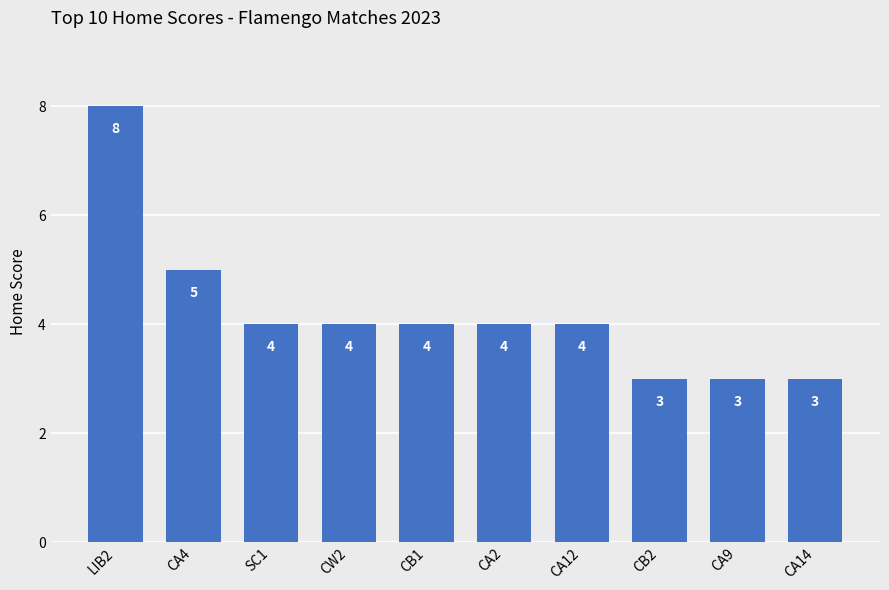

At which label does the data first exceed 4?

LIB2